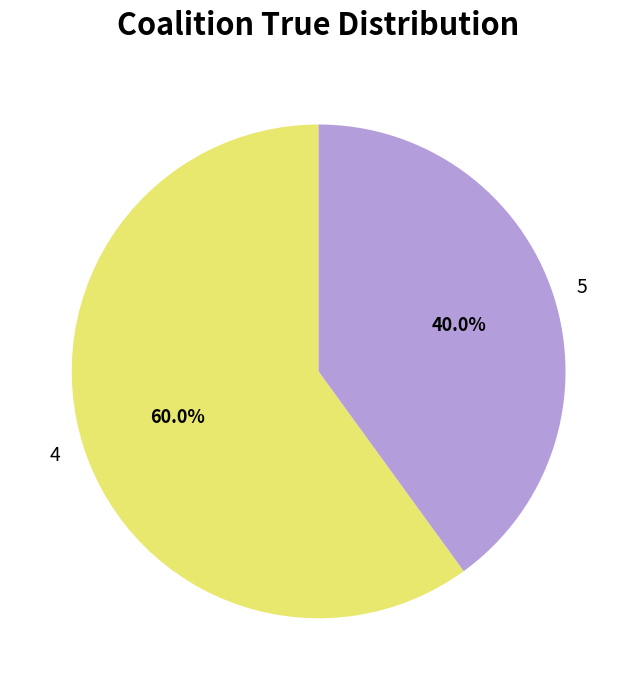

Combined, do 4 and 5 account for over 50%?

Yes